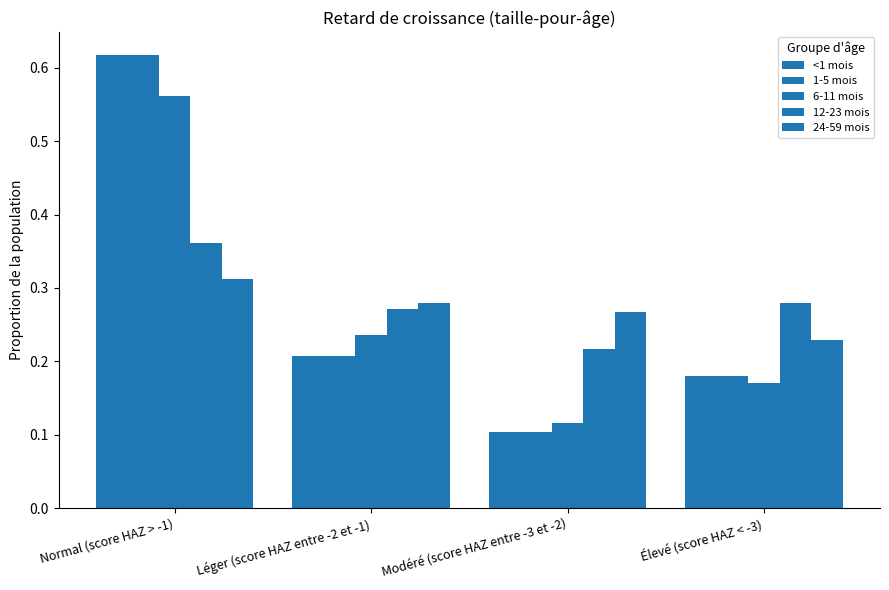

What is the label of the 4th bar from the right?

Normal (score HAZ > -1)